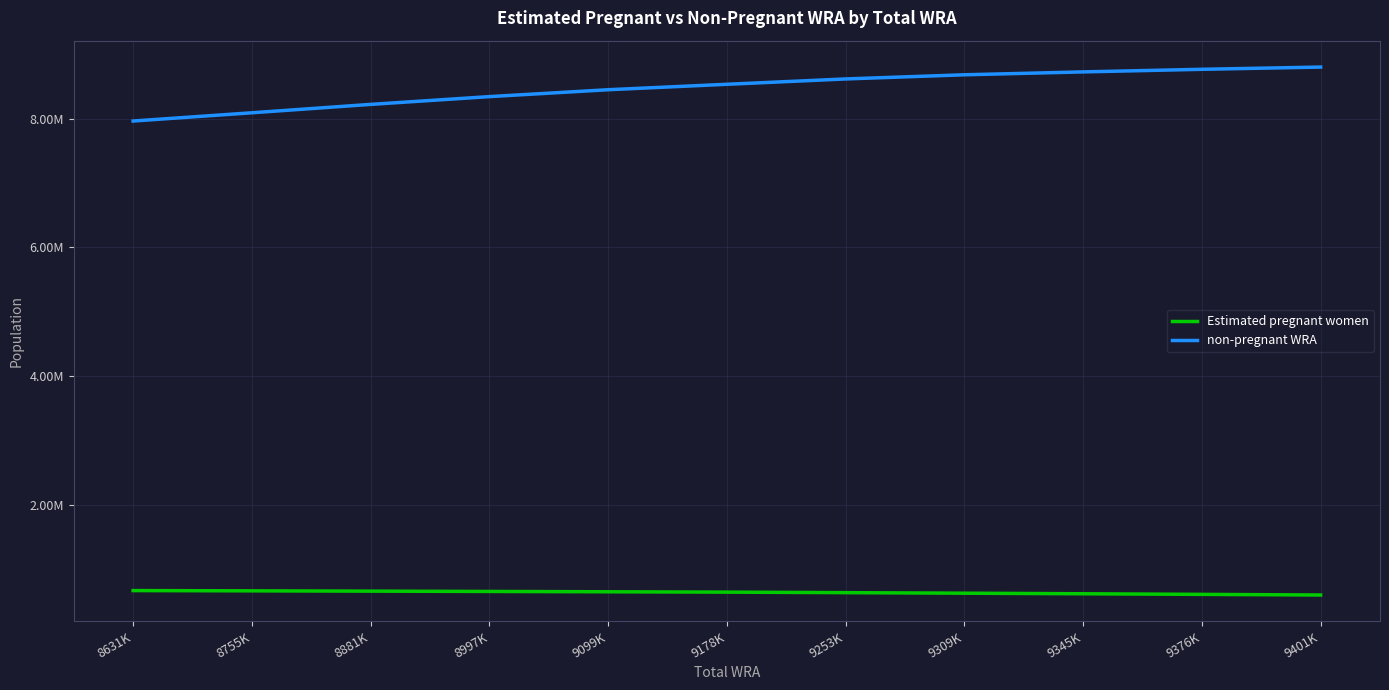

What is the sum of all non-pregnant WRA values?

93216149.0